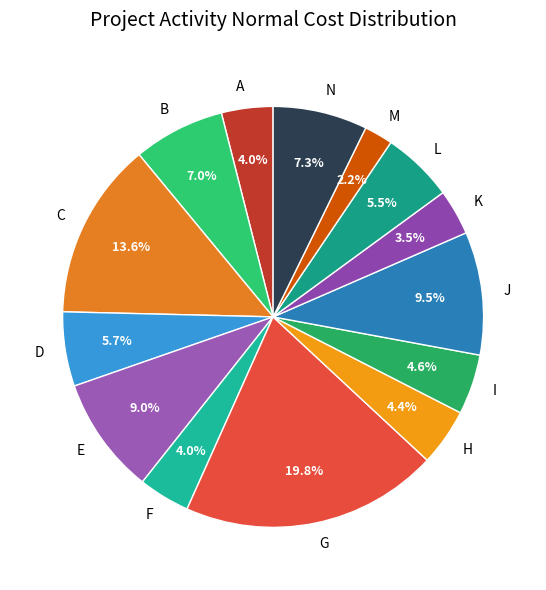

What percentage is the I slice, to the nearest percent?

5%